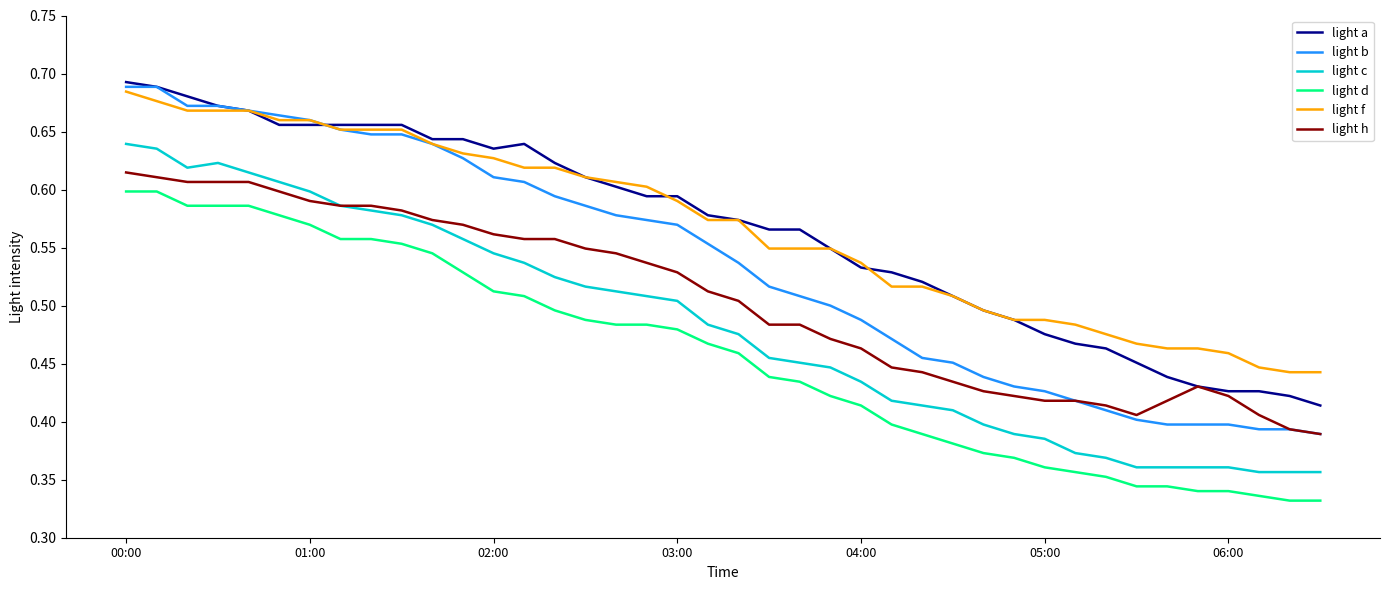

True or false: light d and light h intersect in this chart.

False